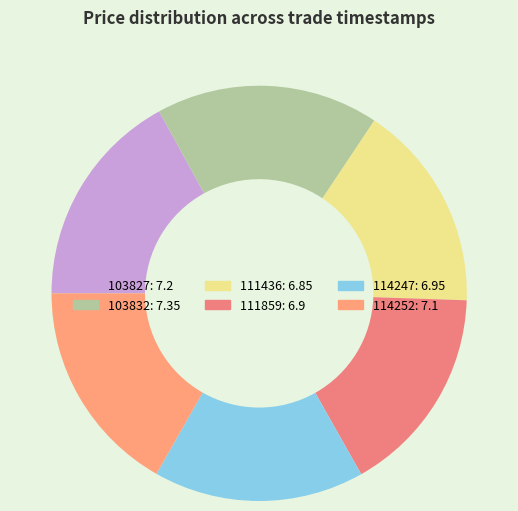

Count the number of slices in the pie.

6